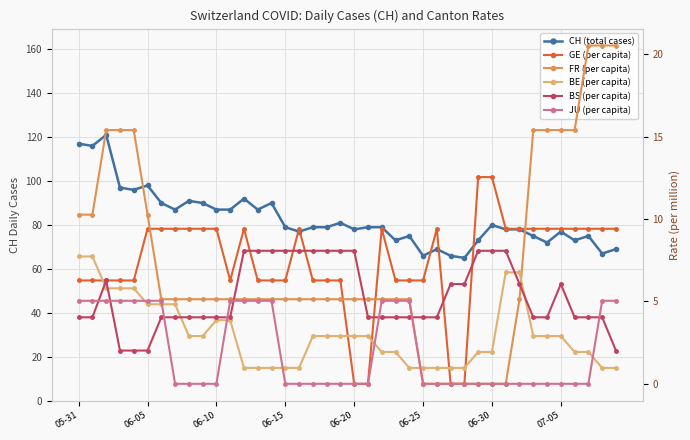

Which series changed the most between 9 and 38?

CH (total cases)